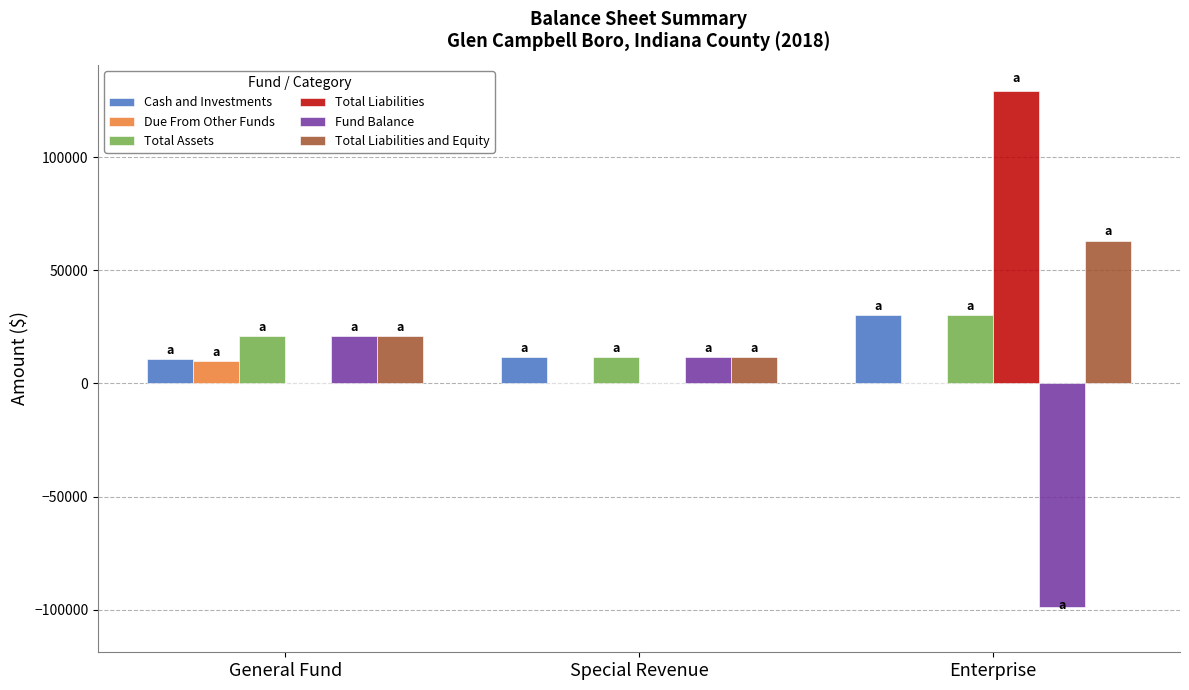

What is the greatest value displayed?

129356